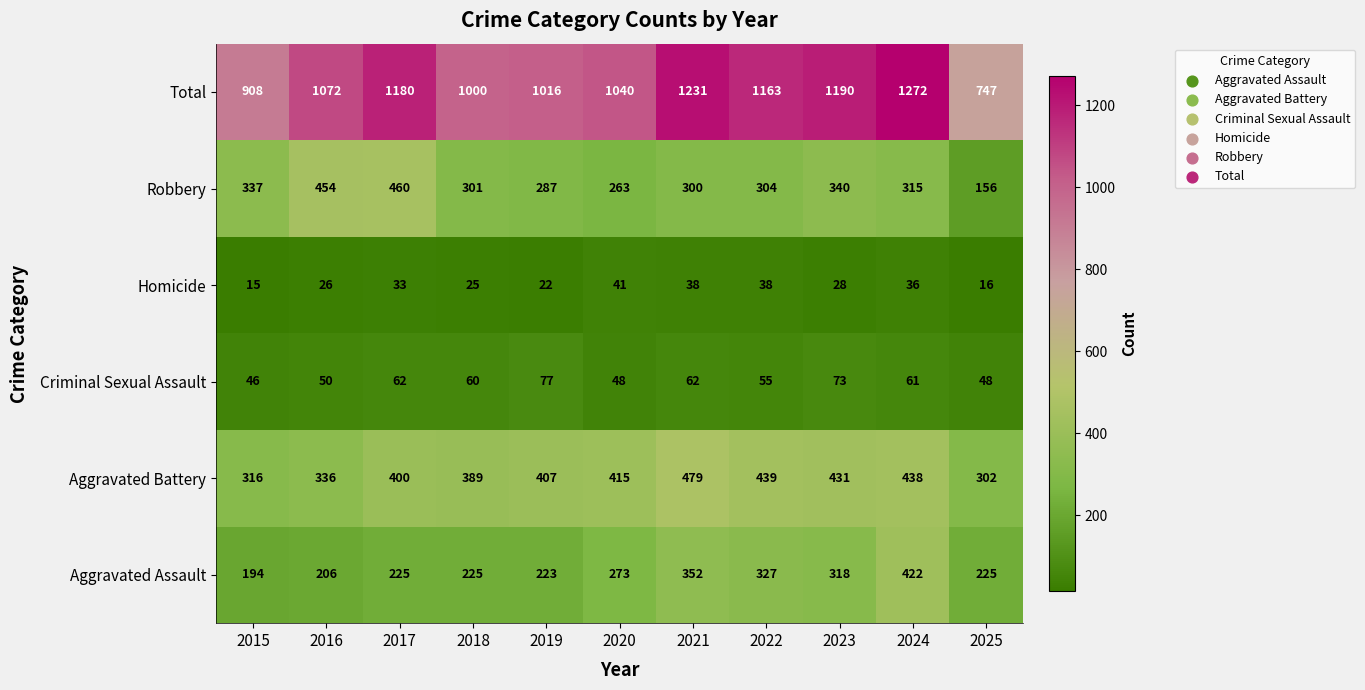

What is the difference between the highest and lowest values at 2016?

1046